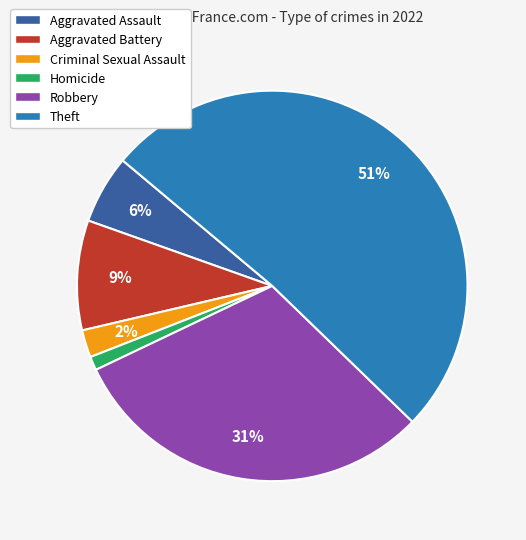

Rank the categories by value from lowest to highest.

Homicide, Criminal Sexual Assault, Aggravated Assault, Aggravated Battery, Robbery, Theft